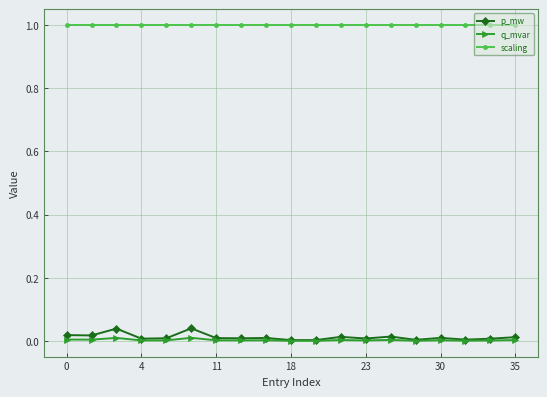

True or false: q_mvar and scaling cross at least once.

False